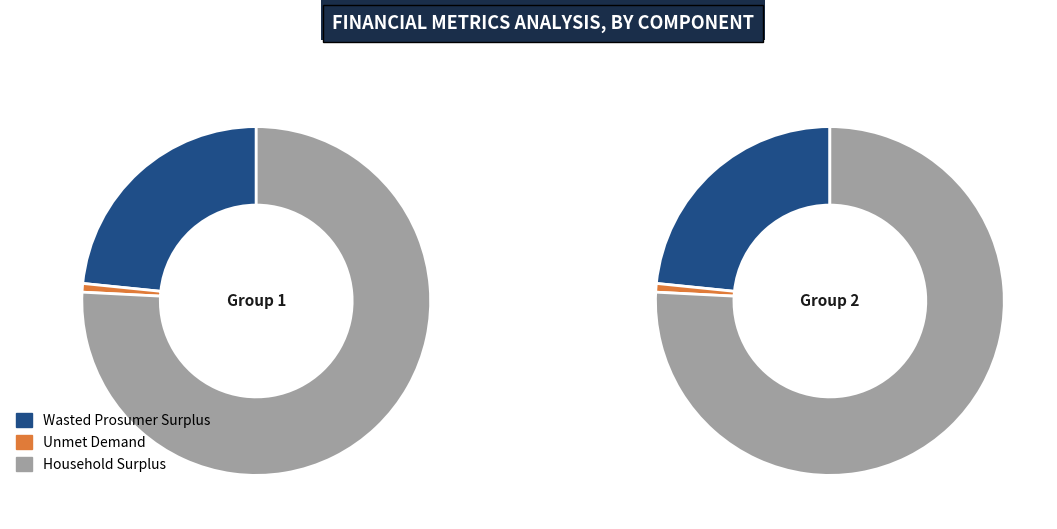

What portion of the pie excludes Household Surplus?

24.2%